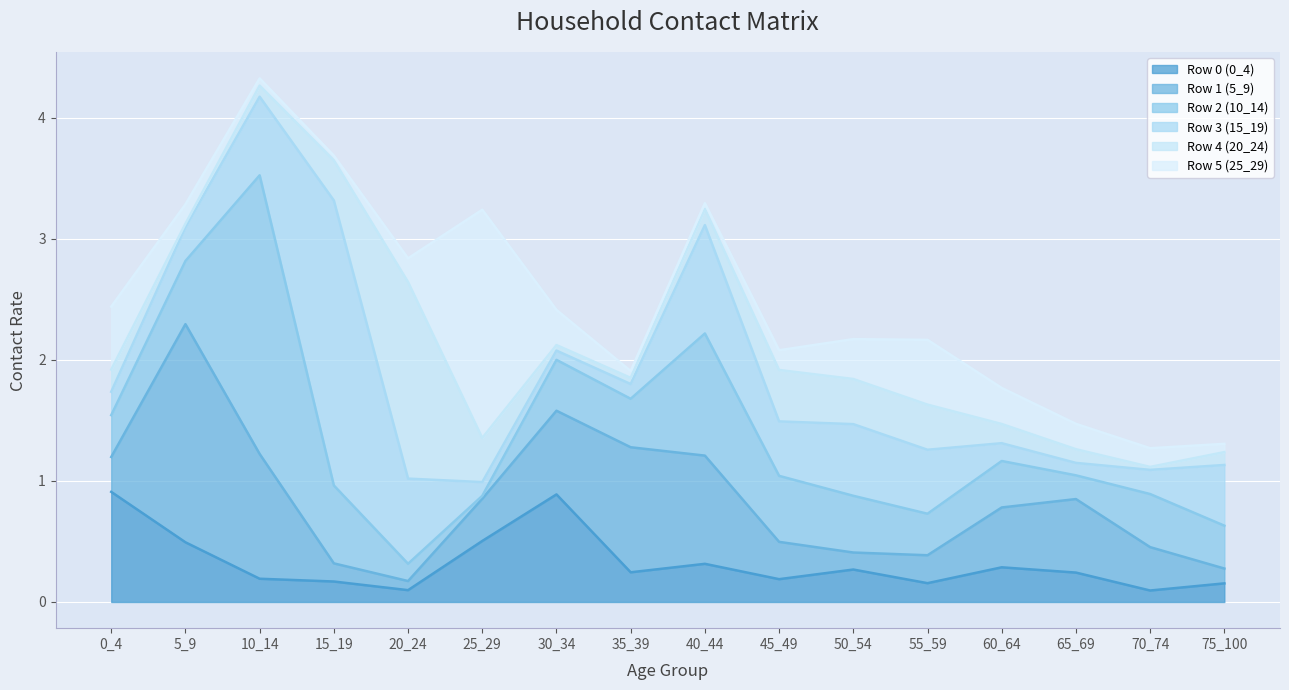

What are all the series names shown in the legend?

Row 0 (0_4), Row 1 (5_9), Row 2 (10_14), Row 3 (15_19), Row 4 (20_24), Row 5 (25_29)